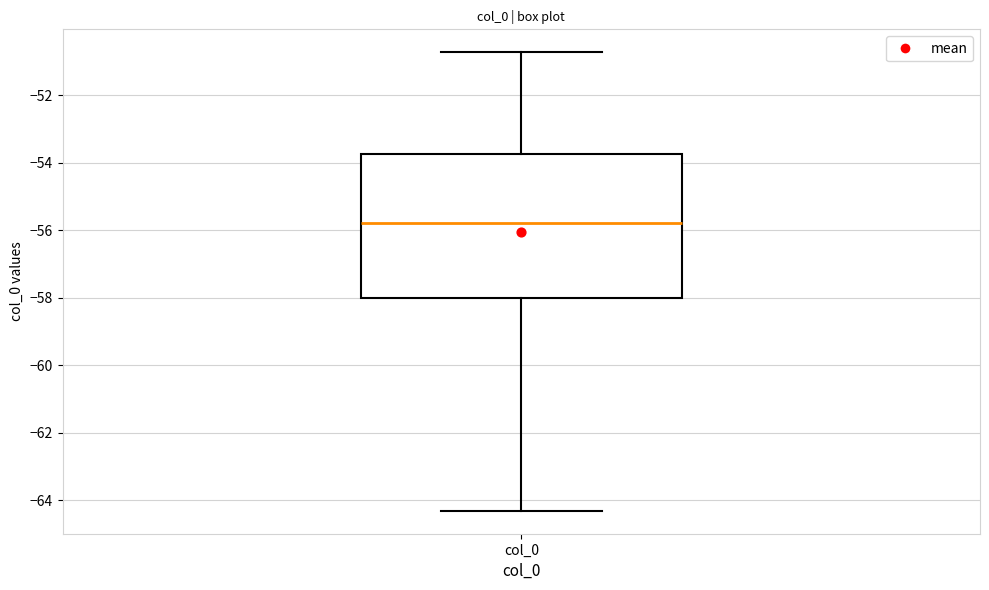

Transcribe this box plot: give where the median line is, the range the box spans, and where the two whiskers end, as read against the y-axis. The values are not printed on the chart, so give them approximately, as read against the axis.

median -55.8, box -58.0 to -53.8, whiskers -64.4 to -50.8